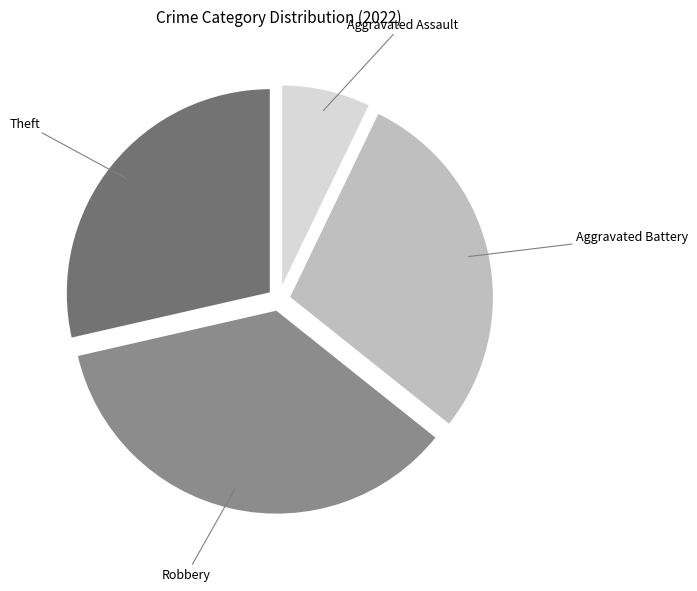

What is the ratio of the value at Aggravated Assault to the value at Theft?

0.3